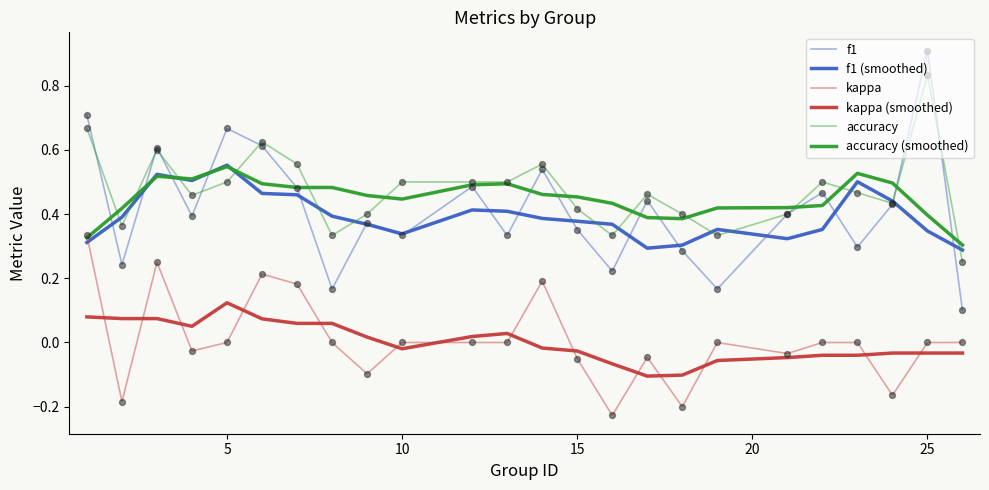

Is this an area chart (filled region under the line)?

No